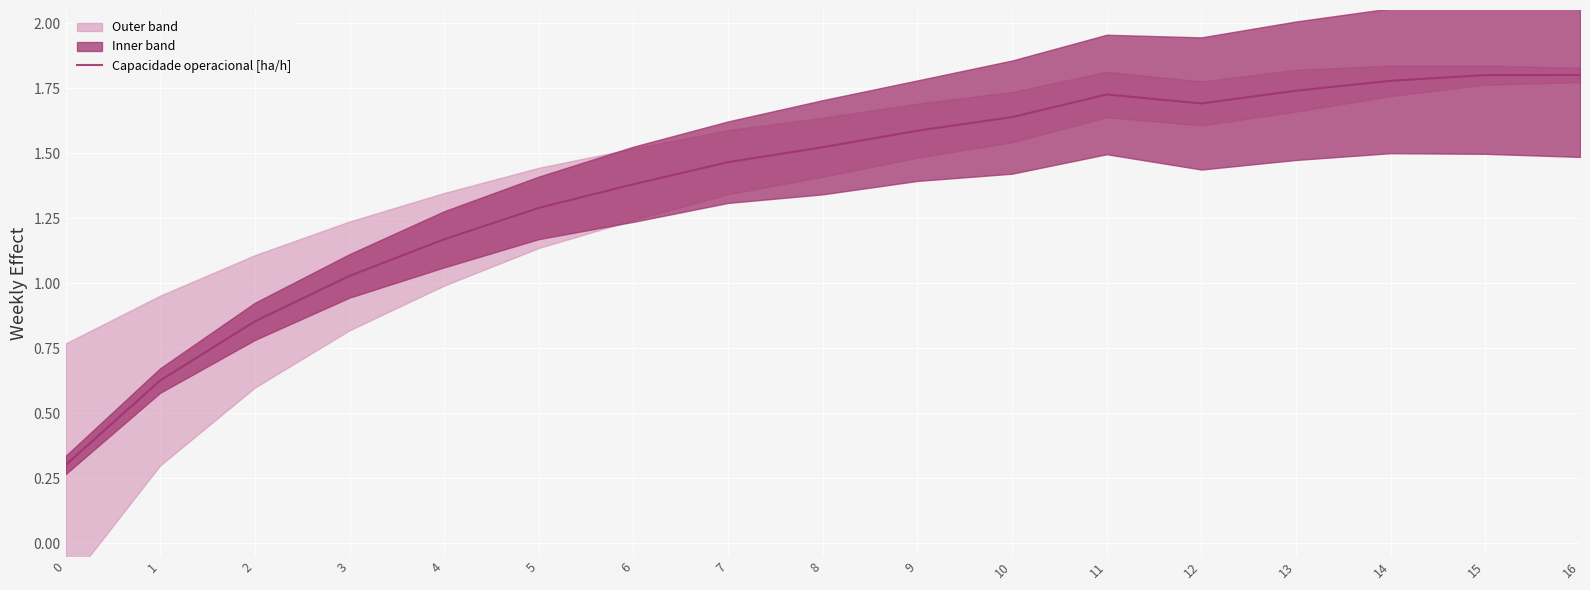

What is the ratio of the value at 15 to the value at 8?

1.2